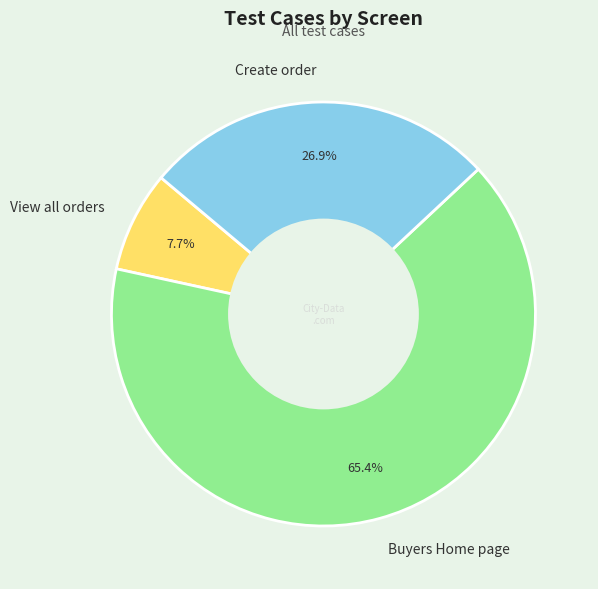

Is it true that View all orders is 8% of the pie?

True